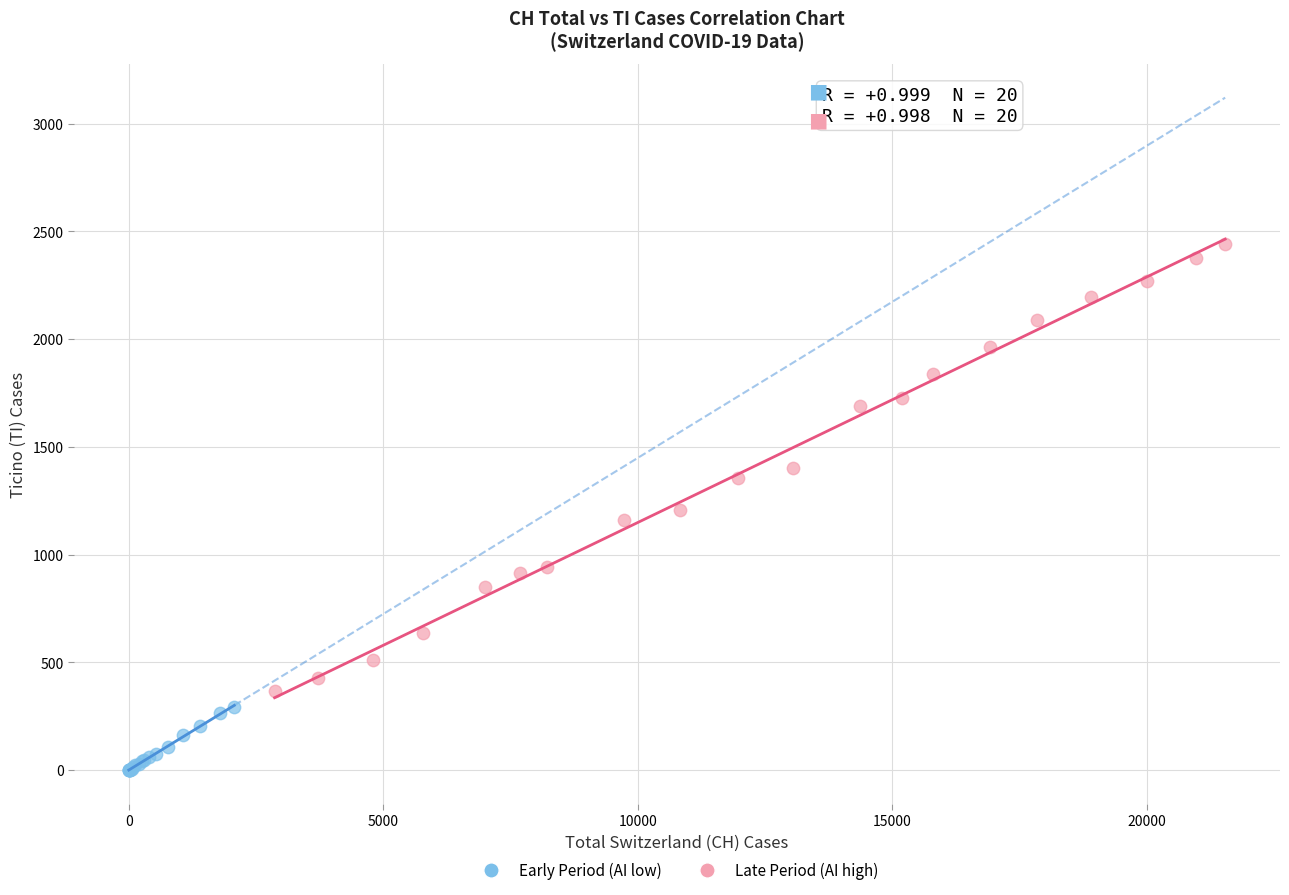

Which series reaches the maximum Y coordinate?

Late Period (AI high)